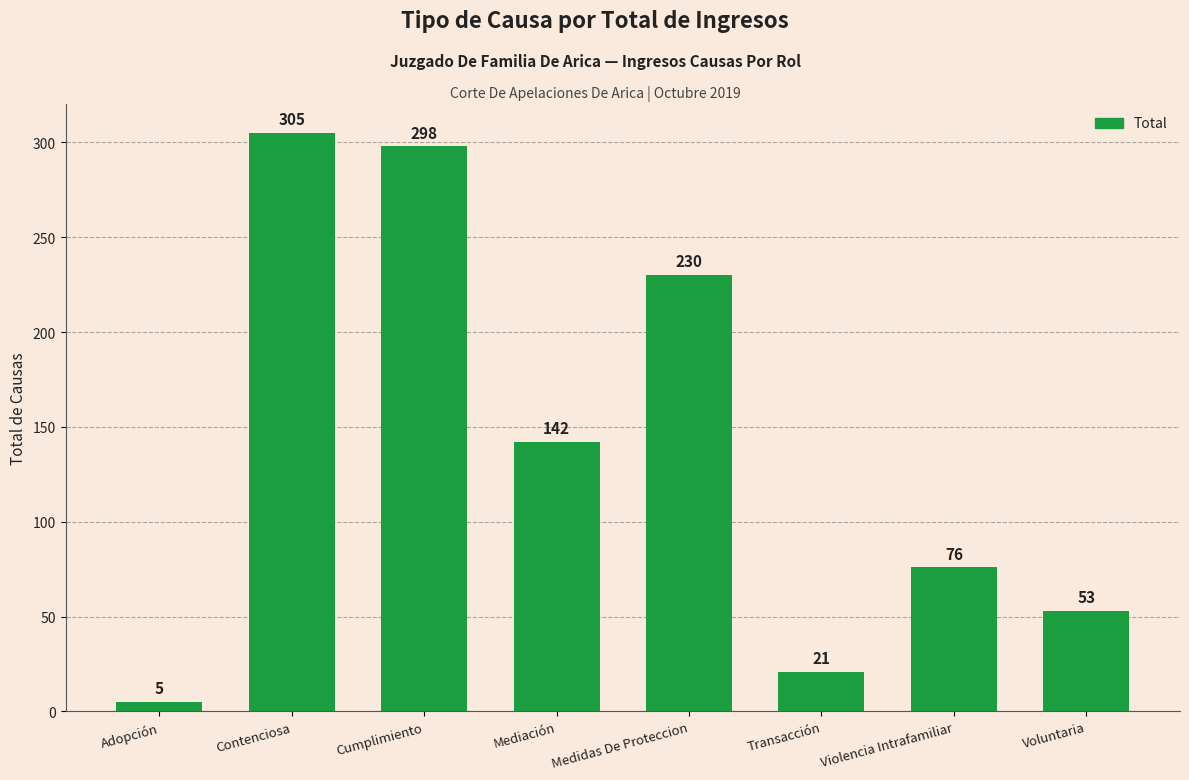

Reading left to right, extract all data points from this chart.

Adopción=5	Contenciosa=305	Cumplimiento=298	Mediación=142	Medidas De Proteccion=230	Transacción=21	Violencia Intrafamiliar=76	Voluntaria=53